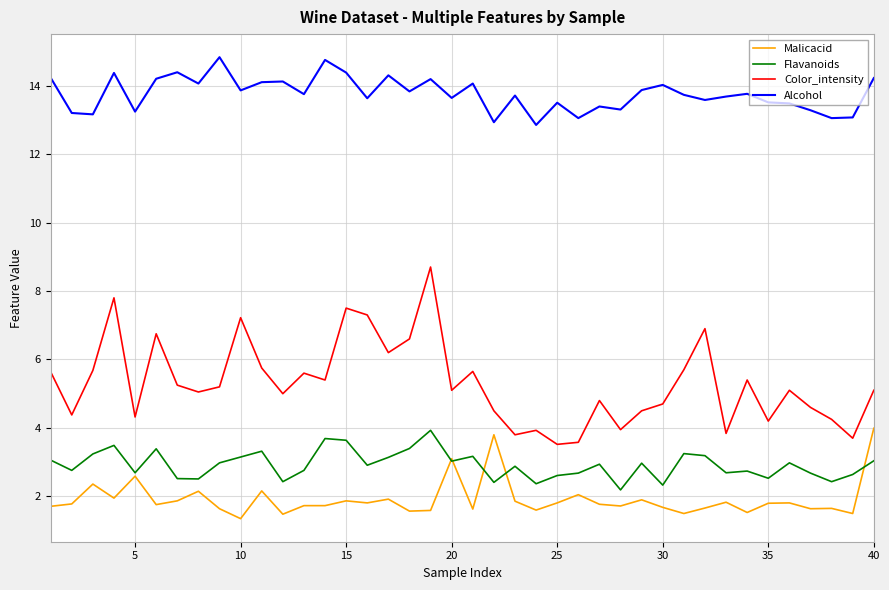

True or false: Flavanoids has more than 2 interior local peaks.

True